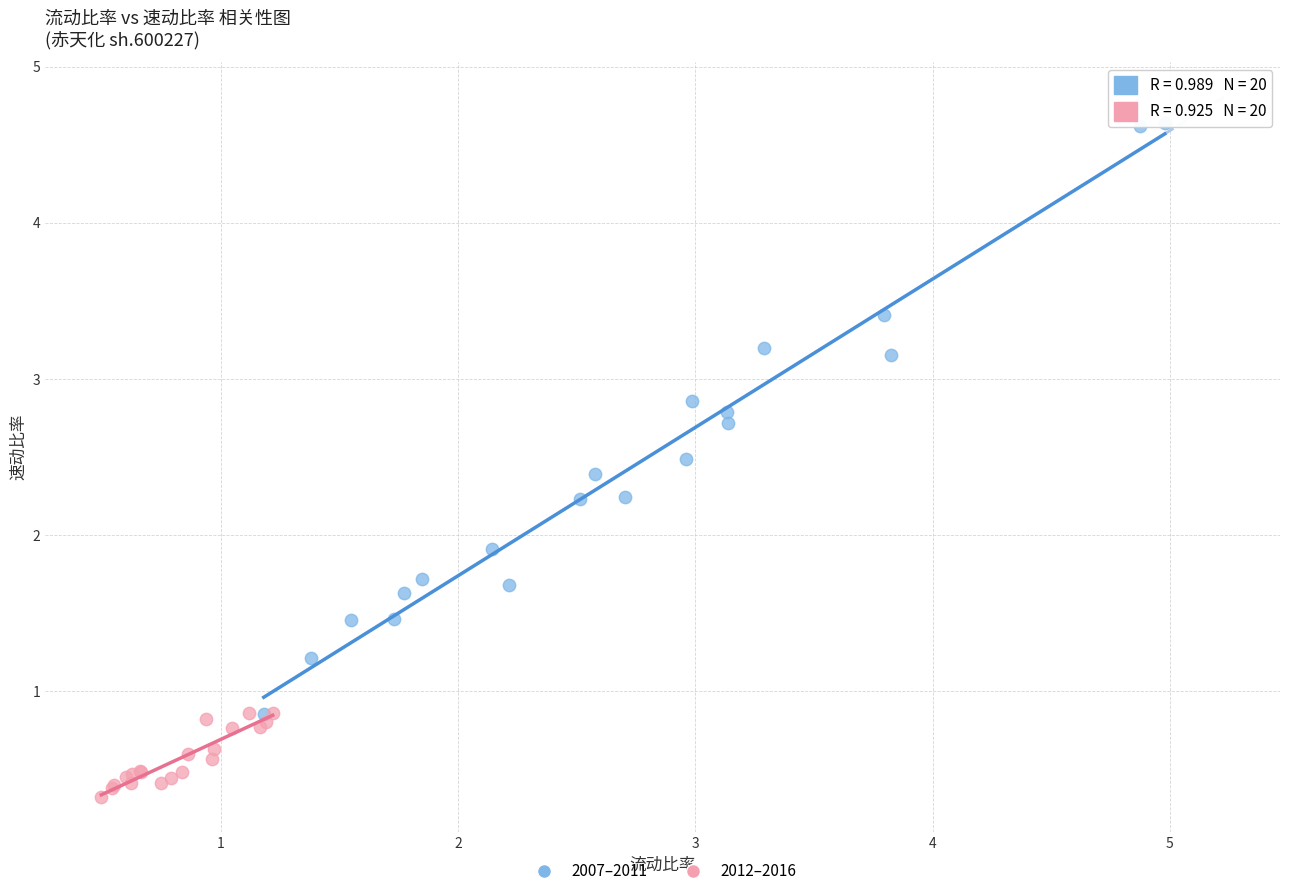

What are all the series names shown in the legend?

2007–2011, 2012–2016